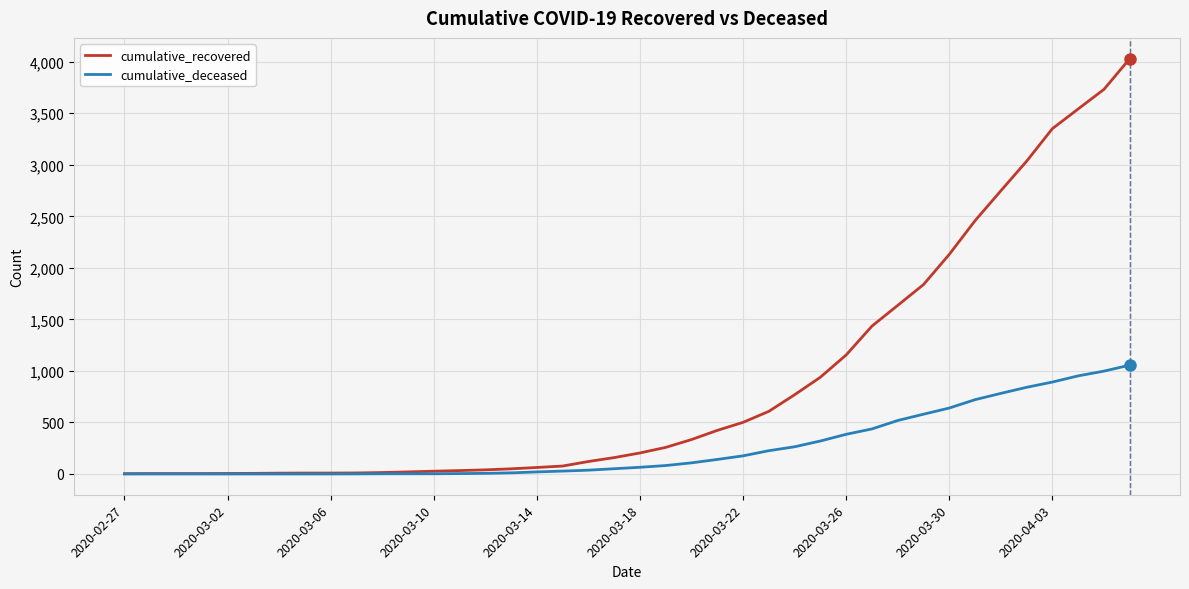

Which series has the largest range (max minus min)?

cumulative_recovered